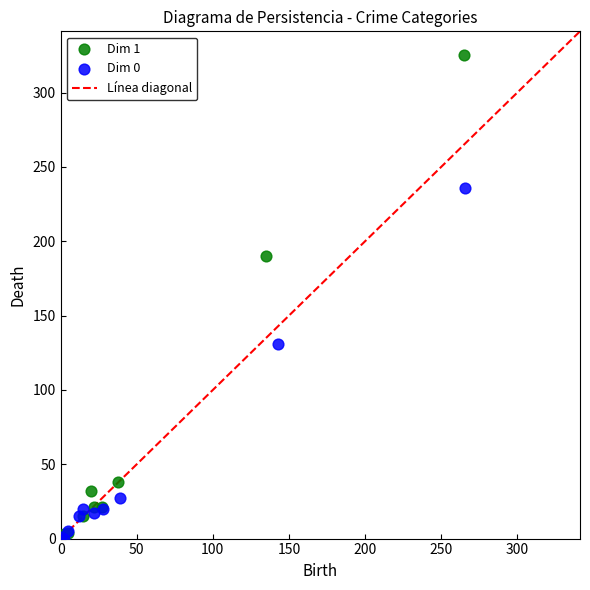

Which series has the widest spread of Y values?

Dim 1